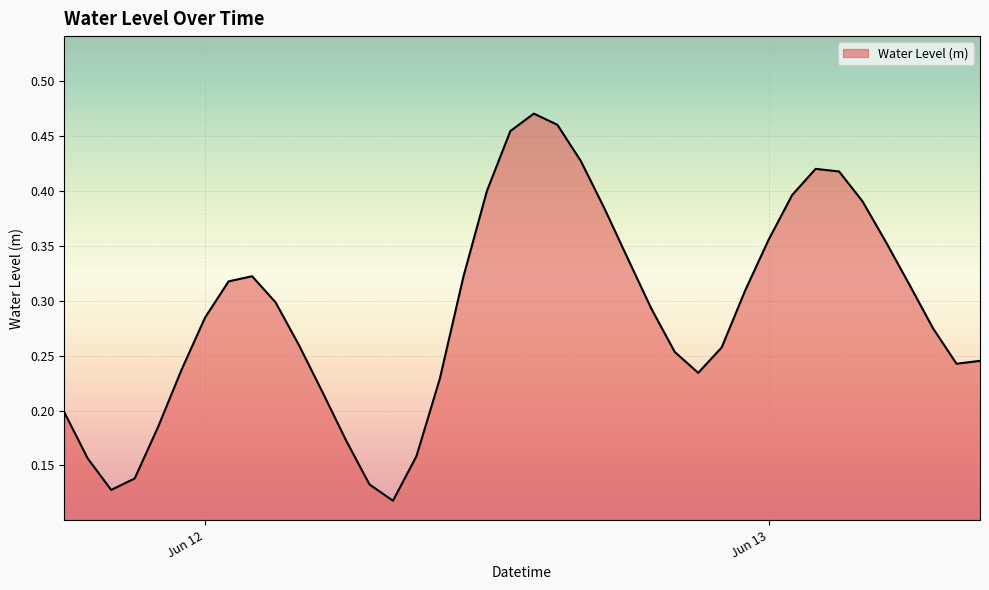

What is the average value?

0.3